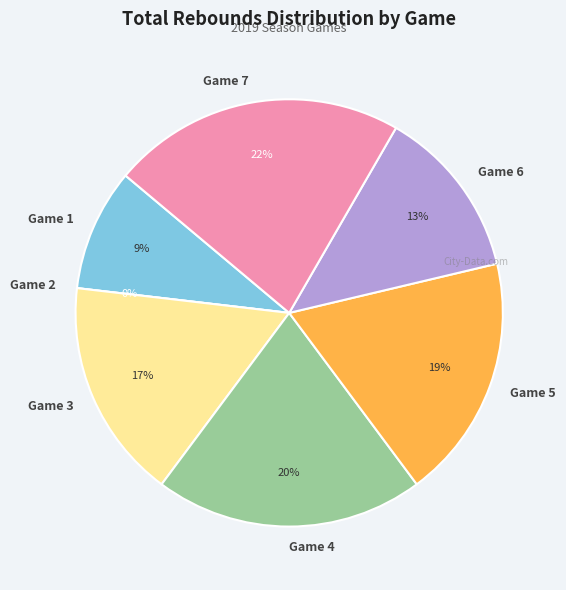

Count the number of slices in the pie.

7